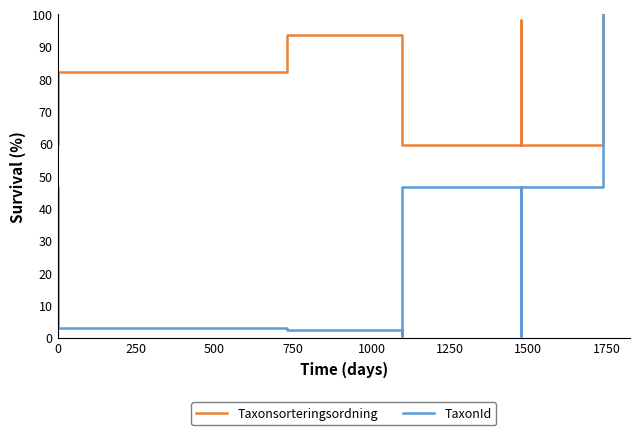

Which series has the widest spread of values?

TaxonId